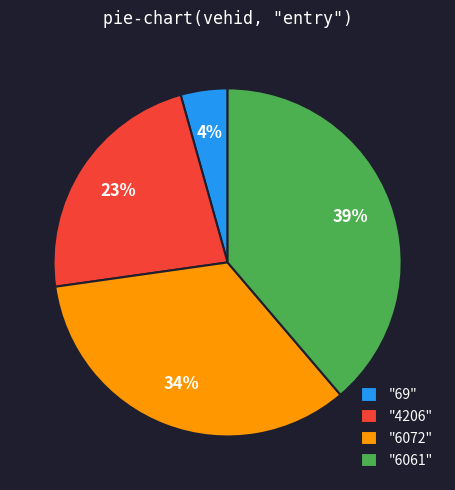

True or false: "6061" accounts for 30% of the total.

False